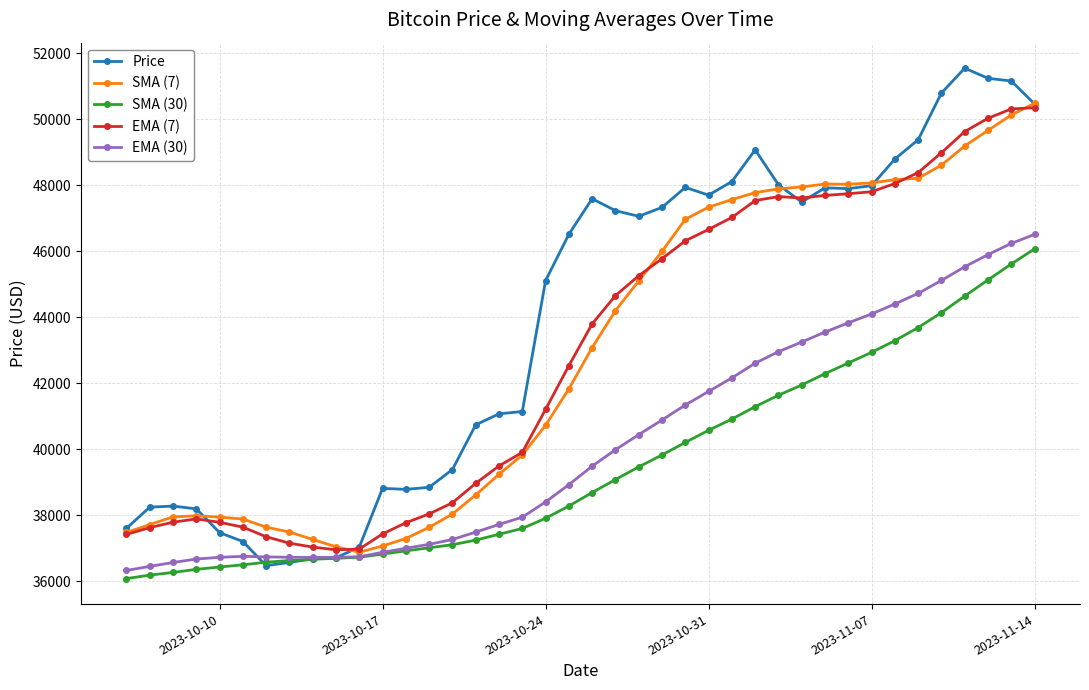

Which series has the largest total across all categories?

Price